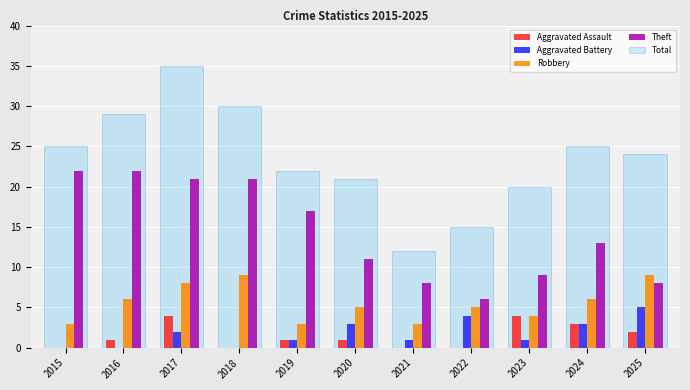

Reading left to right, what are all the values shown in this chart?

Aggravated Assault: 0	1	4	0	1	1	0	0	4	3	2
Aggravated Battery: 0	0	2	0	1	3	1	4	1	3	5
Robbery: 3	6	8	9	3	5	3	5	4	6	9
Theft: 22	22	21	21	17	11	8	6	9	13	8
Total: 25	29	35	30	22	21	12	15	20	25	24